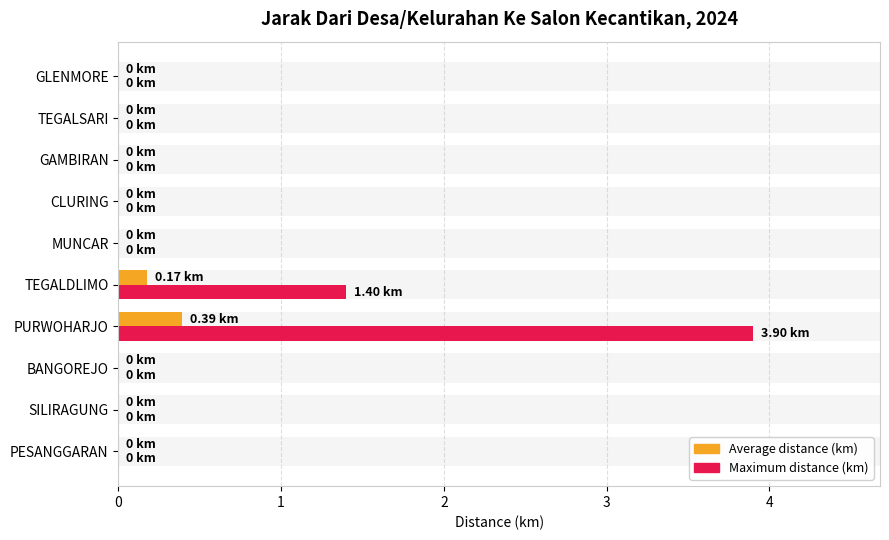

Count the number of data series in this chart.

2